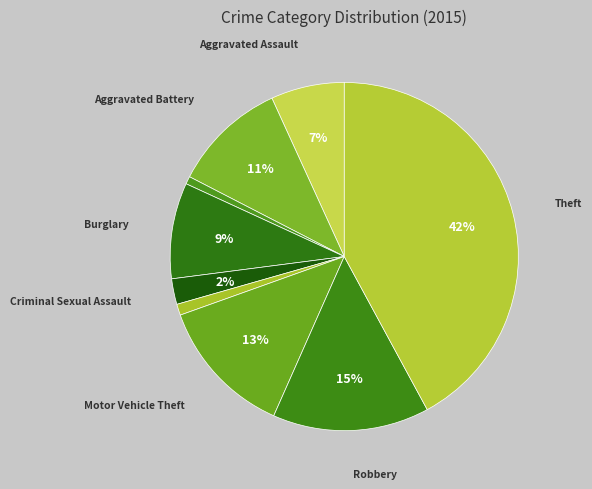

Count the number of slices in the pie.

9